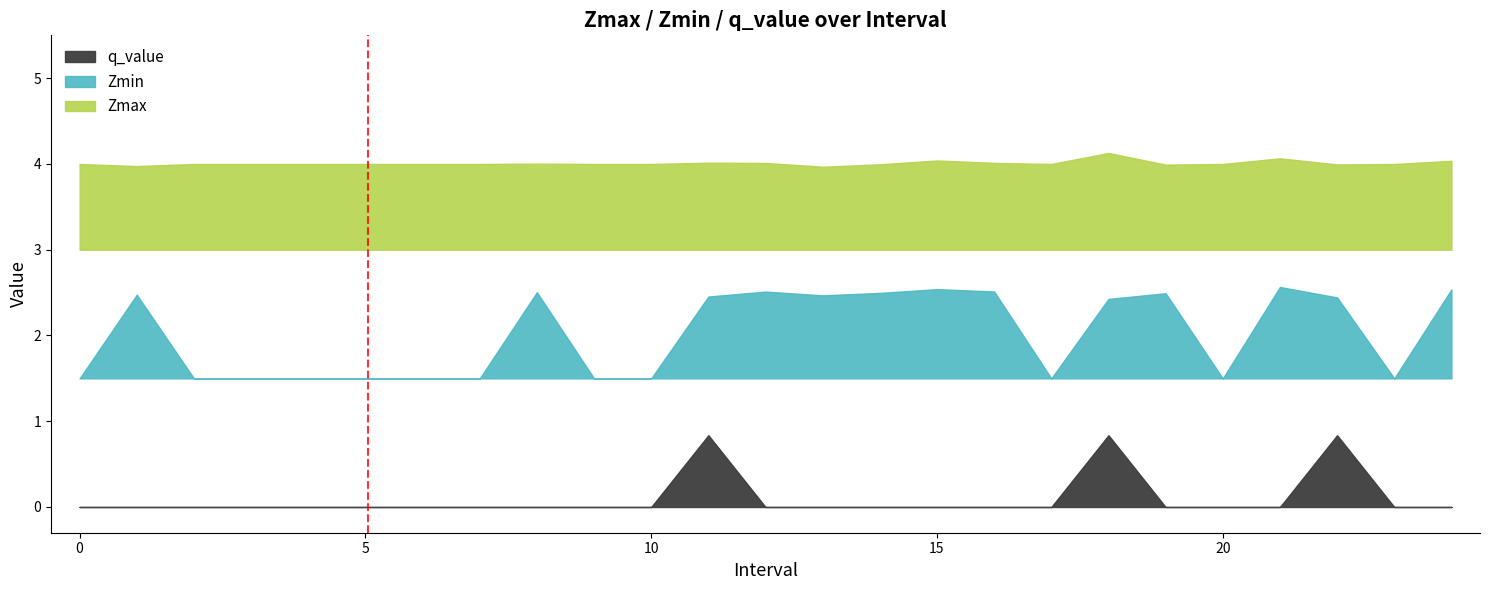

The Zmin series shows 0.2 at 24. True or false?

False